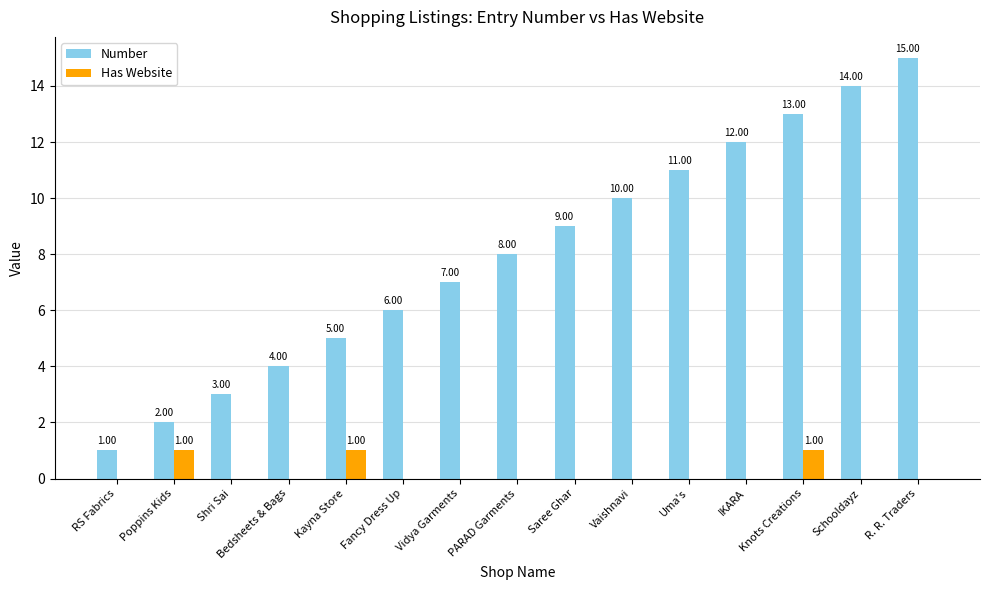

How many values in Has Website are above zero?

3